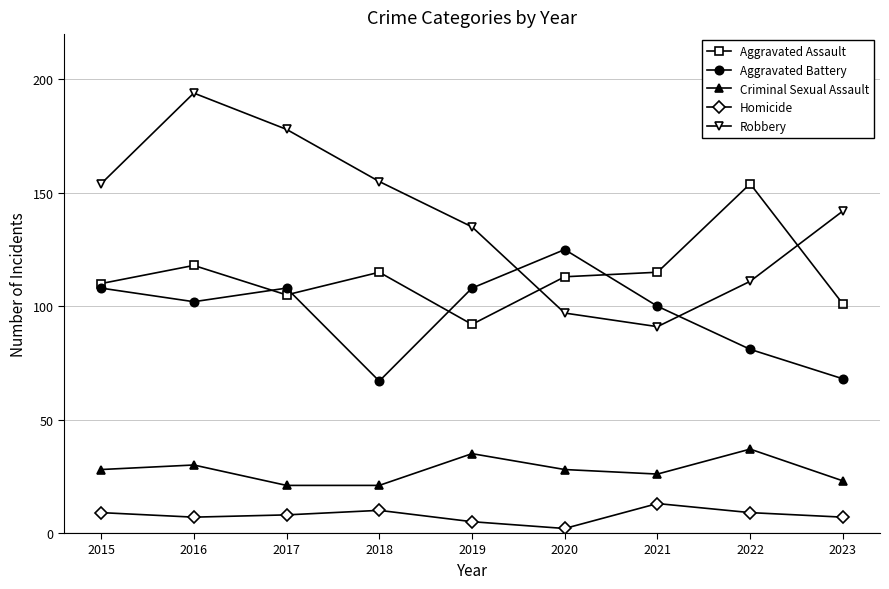

Rank the series at 2016 from lowest to highest value.

Homicide, Criminal Sexual Assault, Aggravated Battery, Aggravated Assault, Robbery